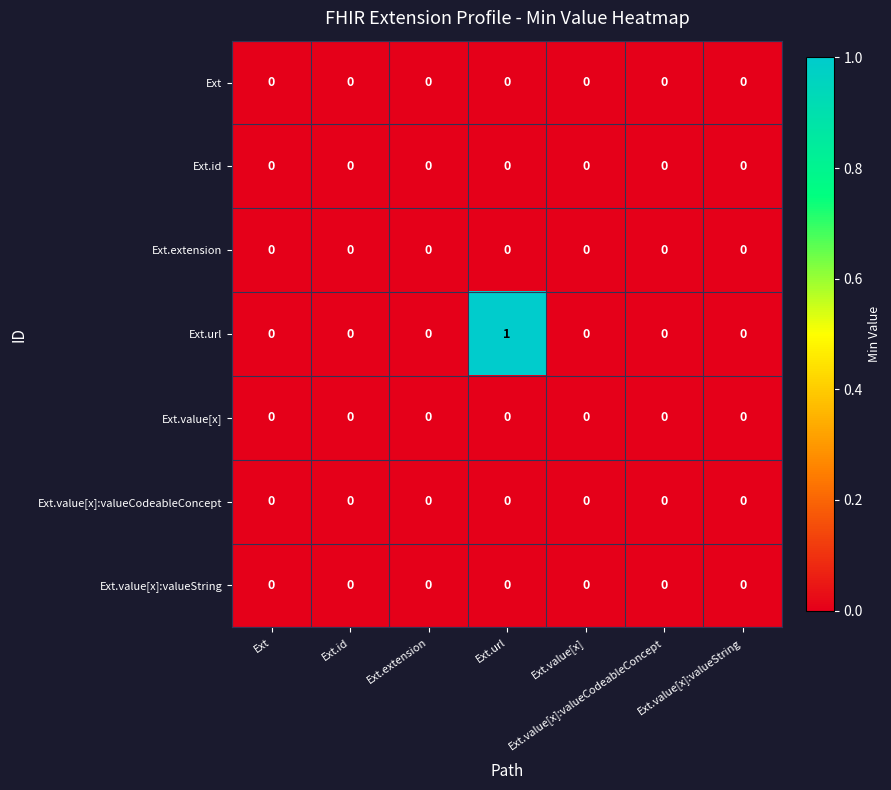

How many series are shown in this chart?

7